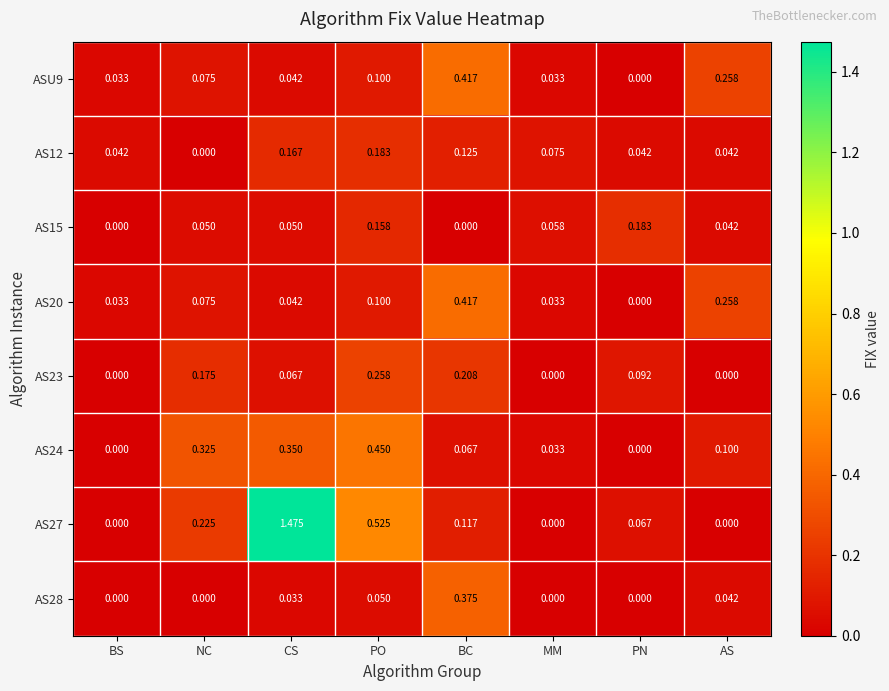

Which series changed the most between NC and PN?

AS24